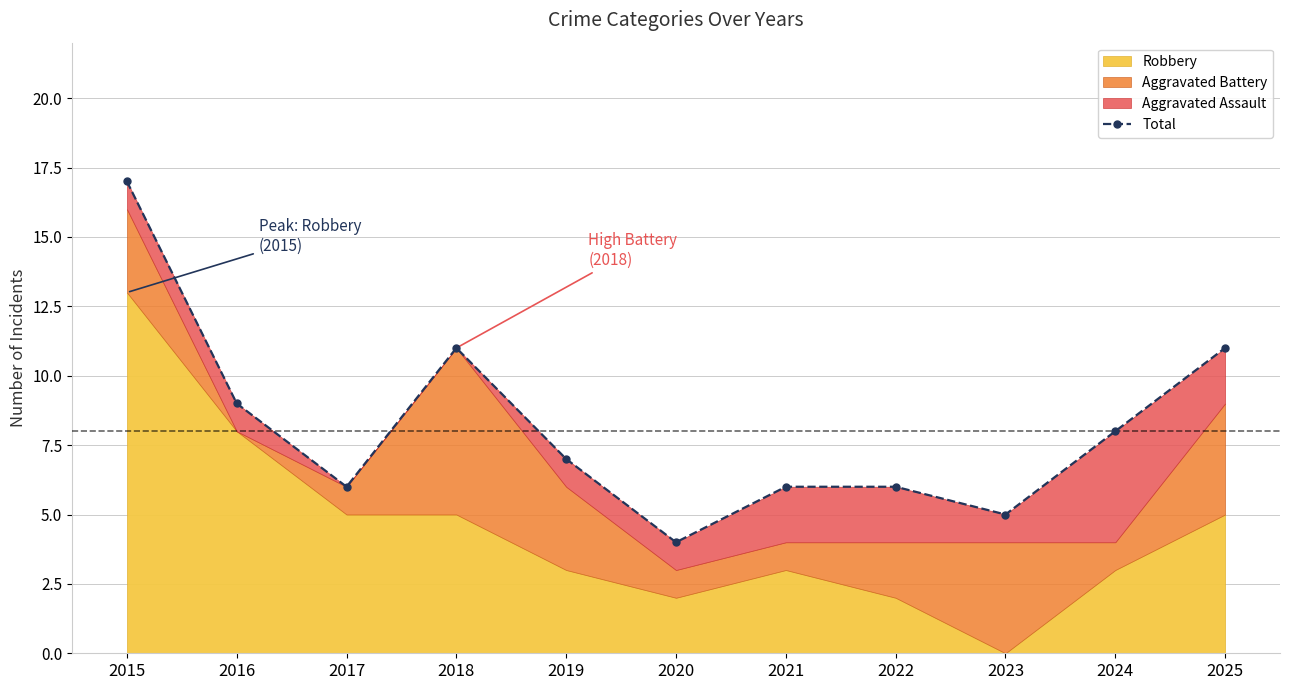

What is the smallest value displayed?

4